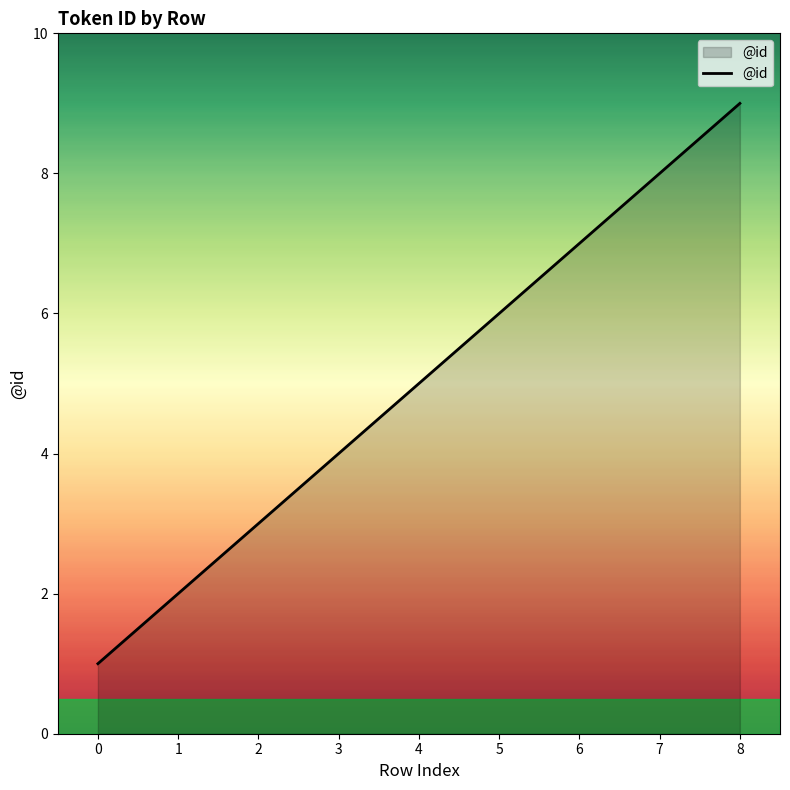

True or false: the data has more than 2 interior local peaks.

False